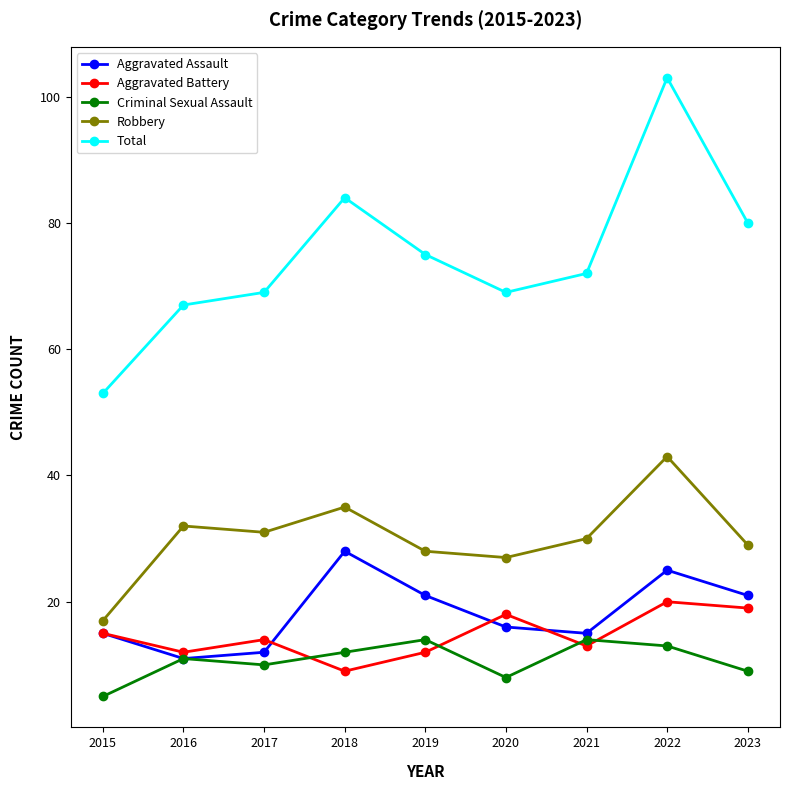

Rank the series at 2021 from lowest to highest value.

Aggravated Battery, Criminal Sexual Assault, Aggravated Assault, Robbery, Total